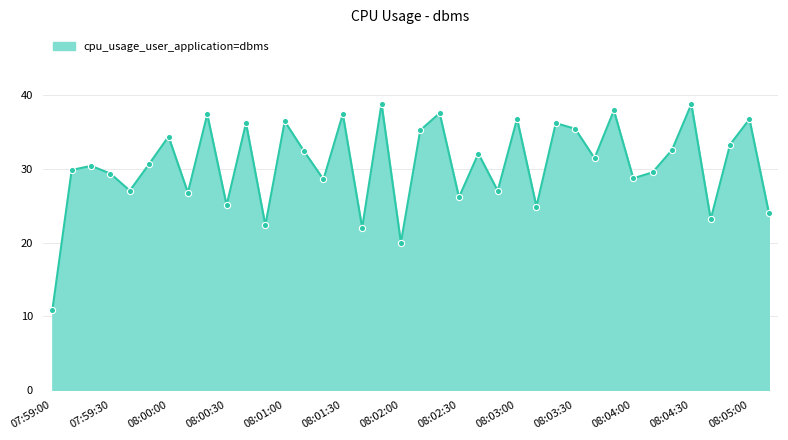

What is the difference between the maximum and minimum values?

28.0